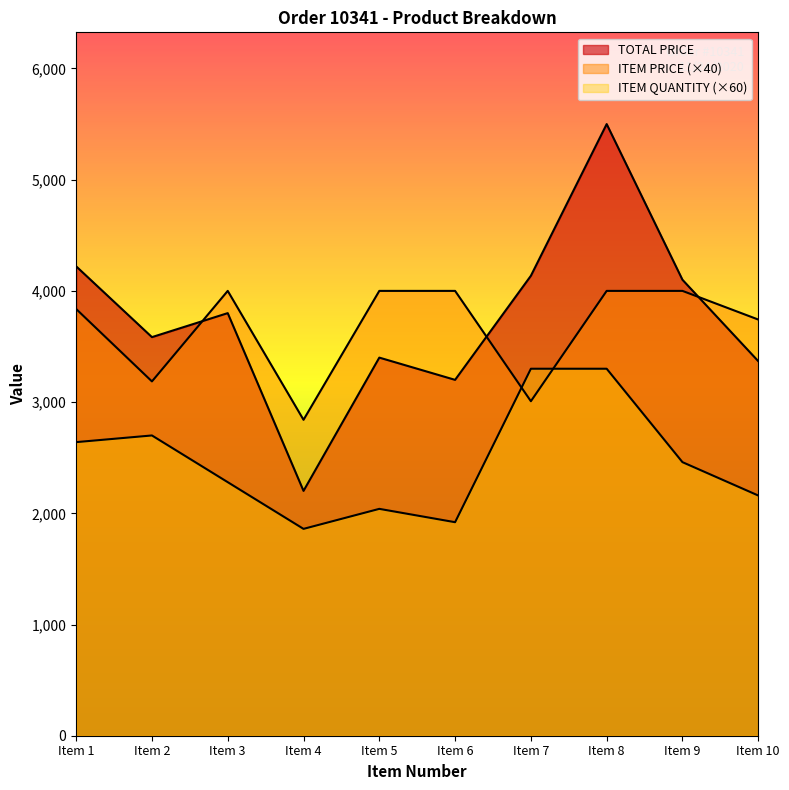

List the labels in order of TOTAL PRICE value, smallest first.

Item 4, Item 6, Item 10, Item 5, Item 2, Item 3, Item 9, Item 7, Item 1, Item 8